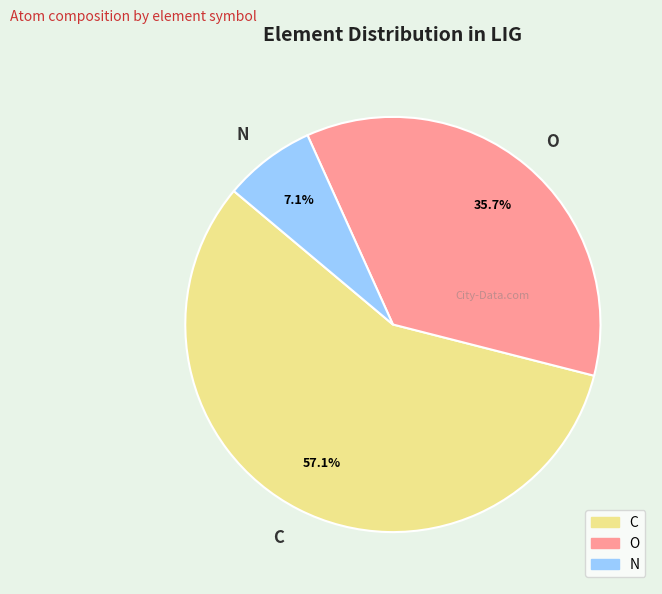

Combined, do C and O account for over 50%?

Yes